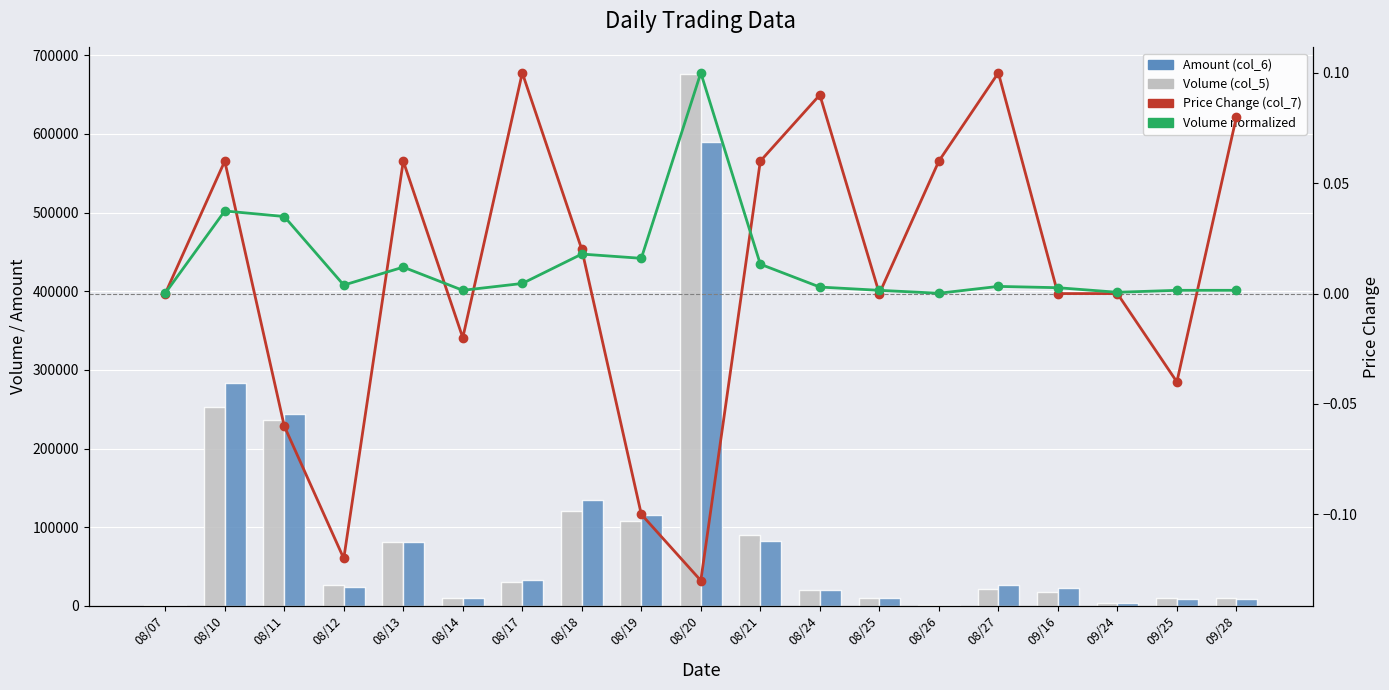

What is the value of the Amount (col_6) bar at the 10th from the left?

590060.0